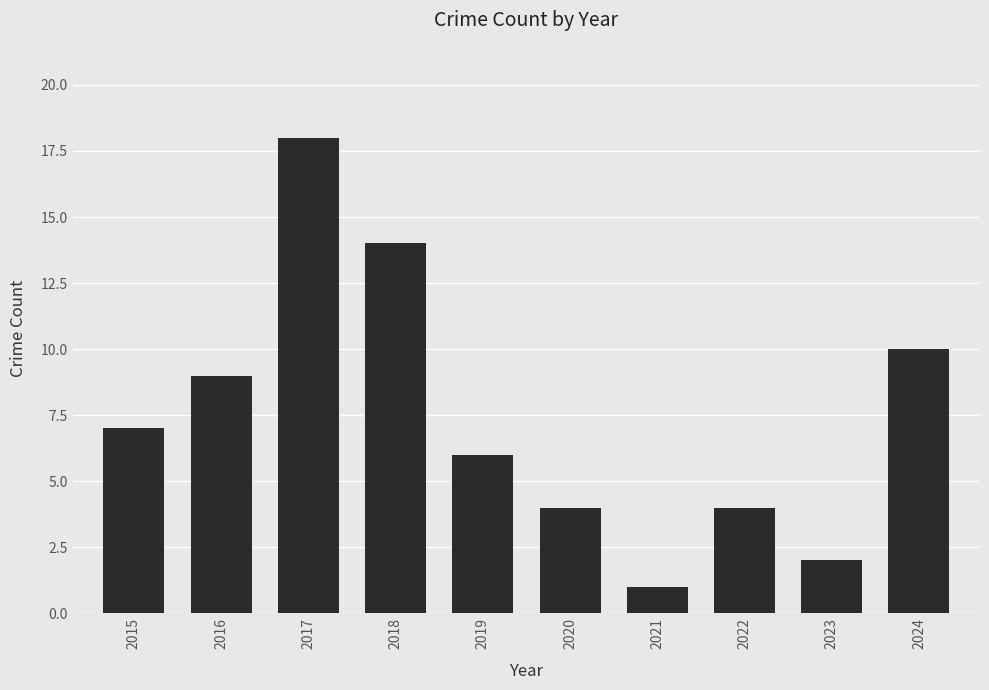

The chart shows a value of 4 at 2022. True or false?

True